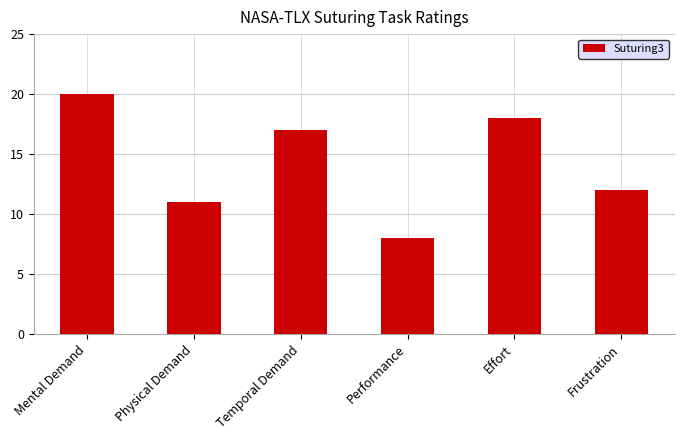

Approximately how many times larger is the value at Mental Demand compared to Effort?

1.1